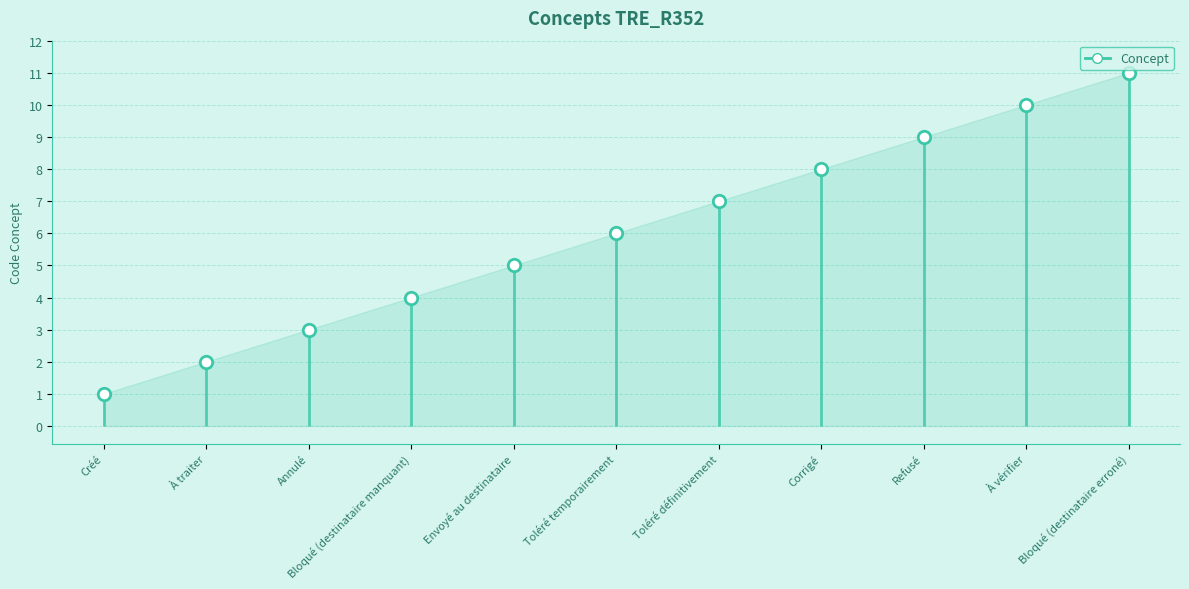

Between Envoyé au destinataire and Bloqué (destinataire erroné), which is larger?

Bloqué (destinataire erroné)